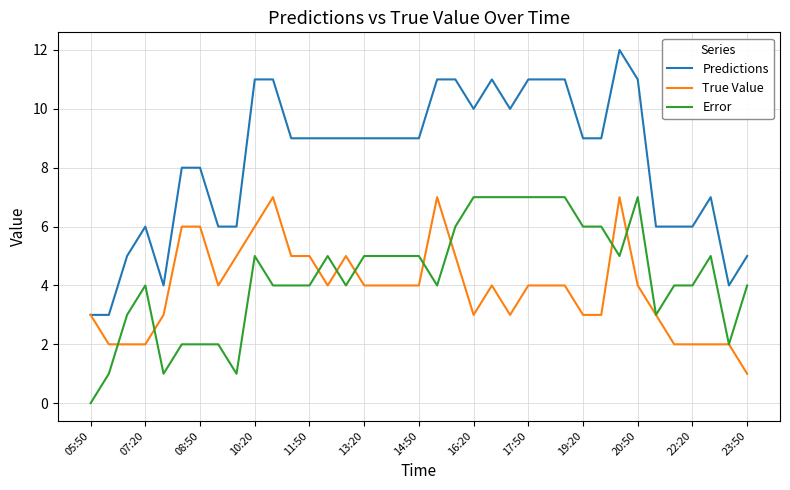

How many lines are shown in the chart?

3